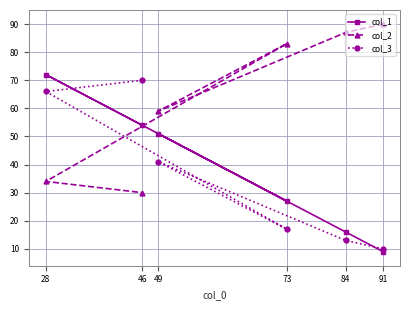

What is the average value of the col_2 series?

64